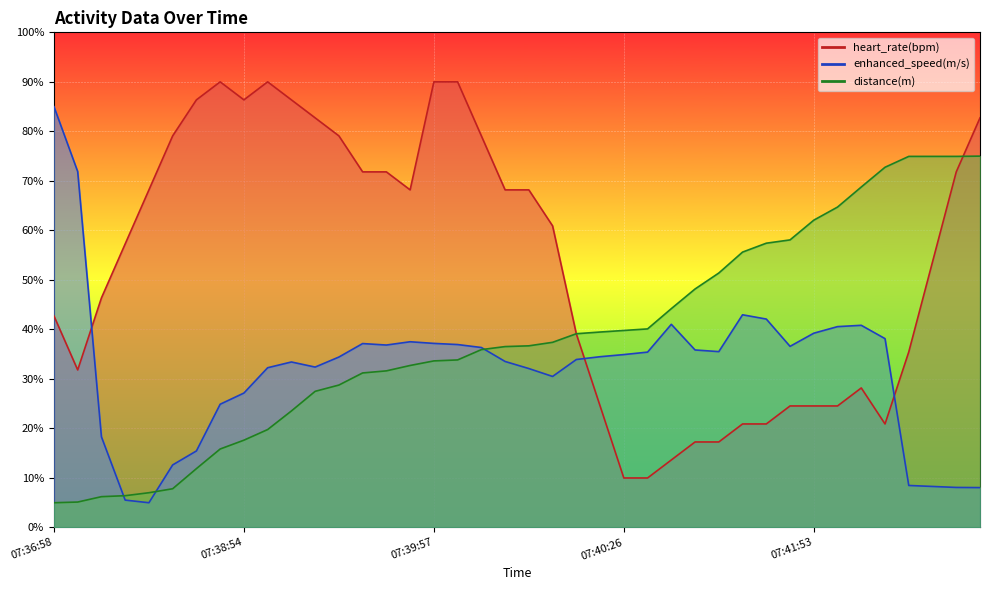

Reading left to right, what are all the values shown in this chart?

heart_rate(bpm): 42.7	31.8	46.4	57.3	68.2	79.1	86.4	90.0	86.4	90.0	86.4	82.7	79.1	71.8	71.8	68.2	90.0	90.0	79.1	68.2	68.2	60.9	39.1	24.5	10.0	10.0	13.6	17.3	17.3	20.9	20.9	24.5	24.5	24.5	28.2	20.9	35.5	53.6	71.8	82.7
enhanced_speed(m/s): 85.0	71.9	18.3	5.5	5.0	12.6	15.5	24.9	27.2	32.3	33.4	32.4	34.4	37.1	36.8	37.5	37.2	36.9	36.3	33.5	32.1	30.5	33.9	34.5	34.9	35.4	41.0	35.9	35.5	43.0	42.1	36.6	39.2	40.6	40.8	38.1	8.5	8.3	8.1	8.1
distance(m): 5.0	5.1	6.2	6.4	7.0	7.8	11.9	15.8	17.6	19.8	23.5	27.5	28.8	31.2	31.6	32.7	33.6	33.8	35.9	36.5	36.7	37.4	39.1	39.5	39.8	40.1	44.2	48.2	51.4	55.6	57.4	58.1	62.1	64.7	68.8	72.8	74.9	74.9	74.9	75.0